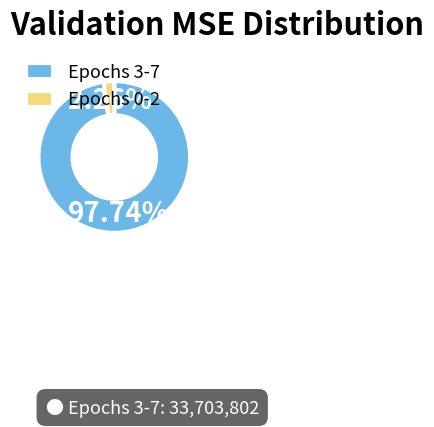

Which has a higher value, Epochs 0-2 or Epochs 3-7?

Epochs 3-7